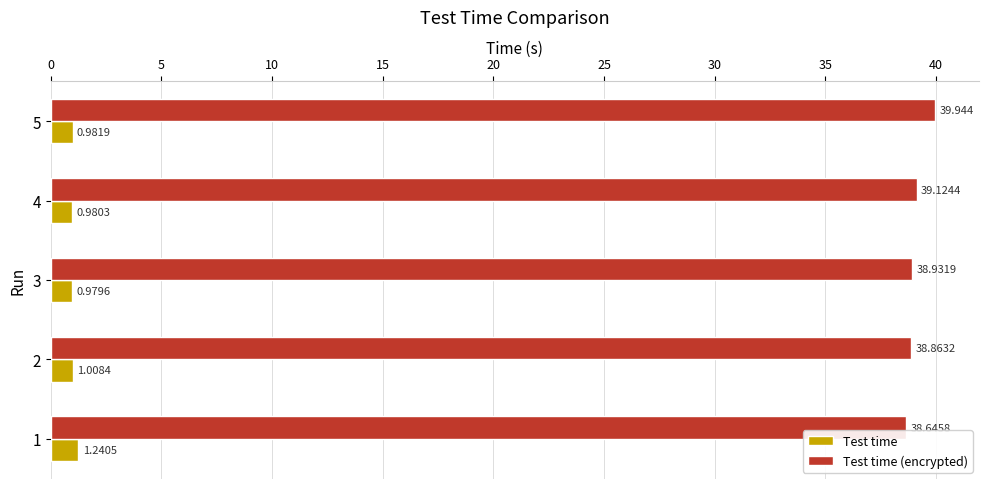

List the series in order of their peak value, highest first.

Test time (encrypted), Test time